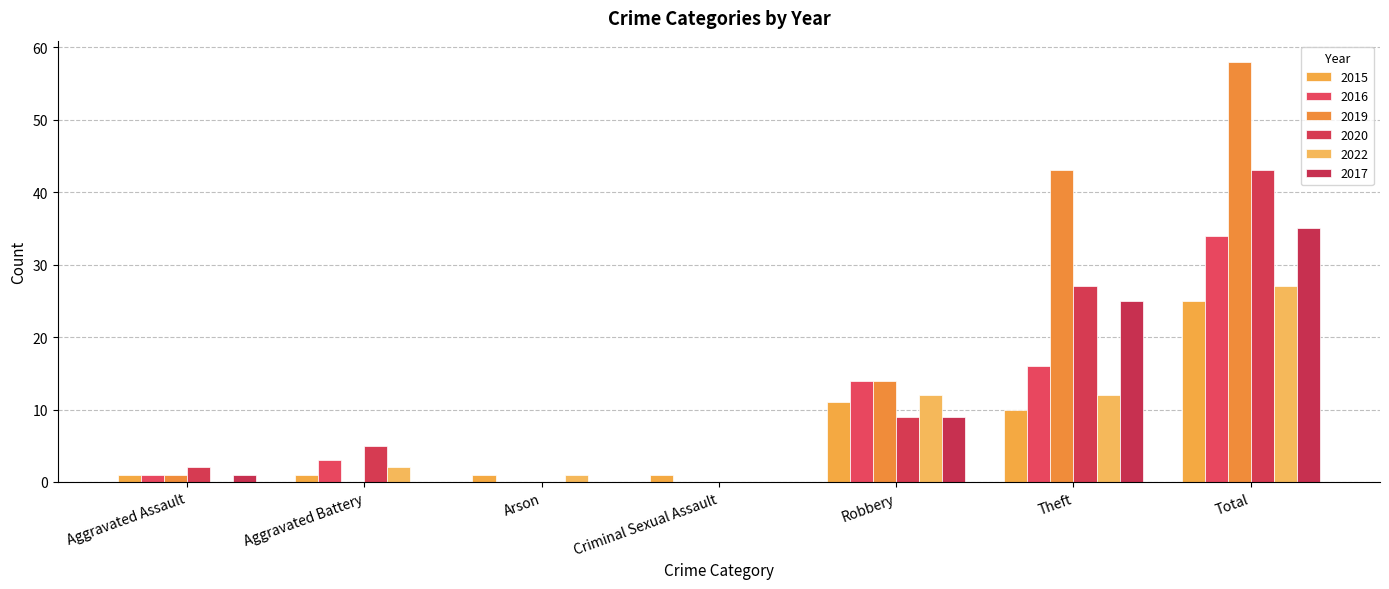

Reading right to left, what are all the values shown in this chart?

2015: 25	10	11	1	1	1	1
2016: 34	16	14	0	0	3	1
2019: 58	43	14	0	0	0	1
2020: 43	27	9	0	0	5	2
2022: 27	12	12	0	1	2	0
2017: 35	25	9	0	0	0	1